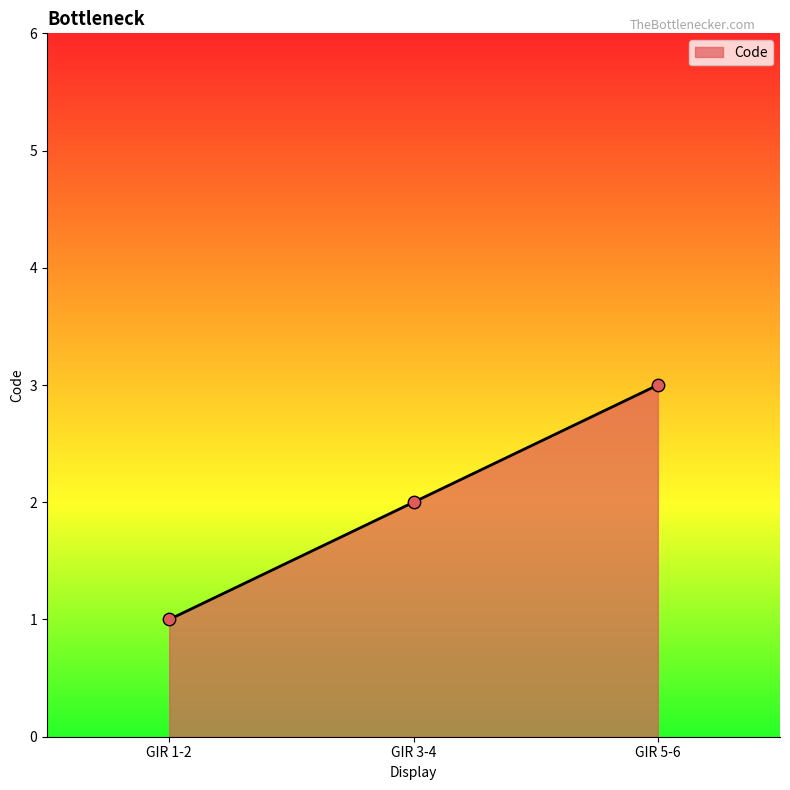

Between GIR 1-2 and GIR 5-6, which is larger?

GIR 5-6